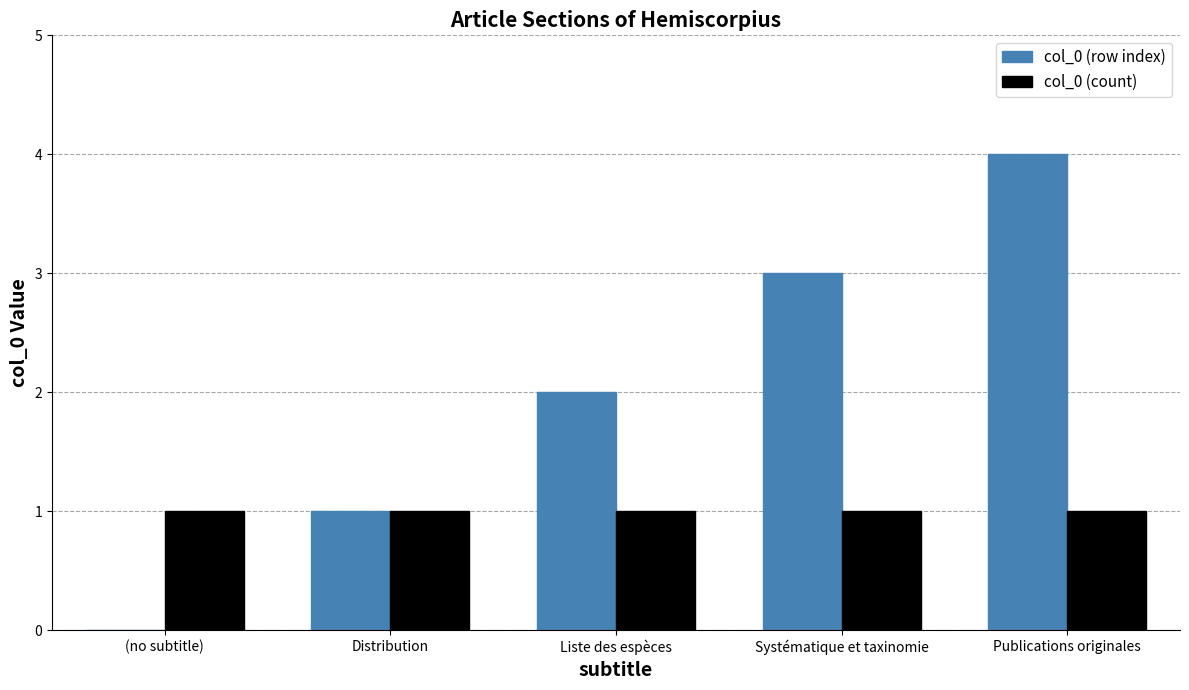

Which category has the highest value across all series?

Publications originales